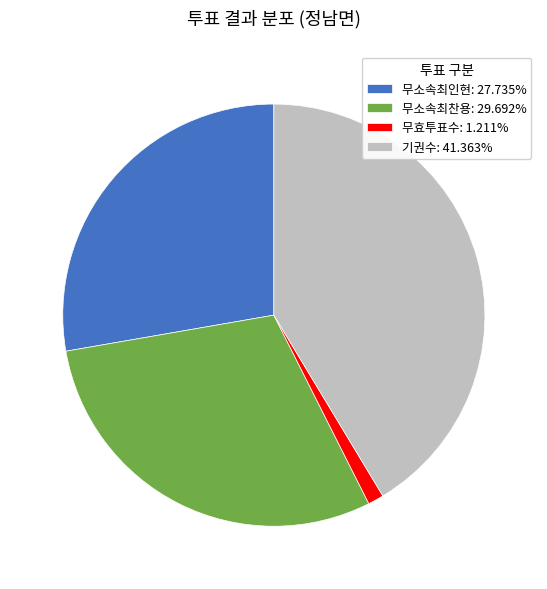

Combined, do 기권수 and 무소속최인현 account for over 50%?

Yes